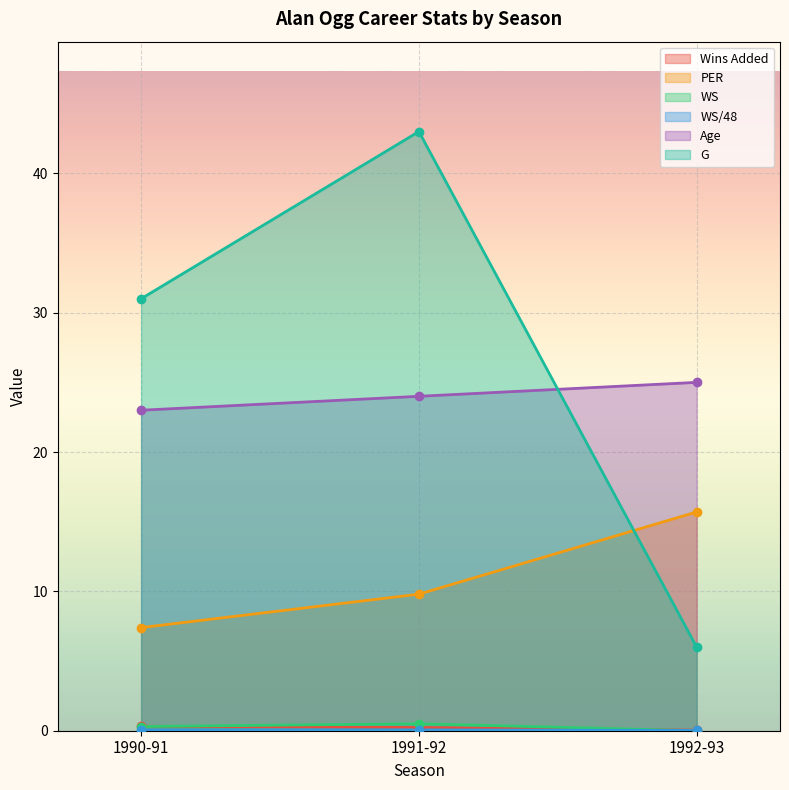

What is the value of the PER point at the 1st from the left?

7.4